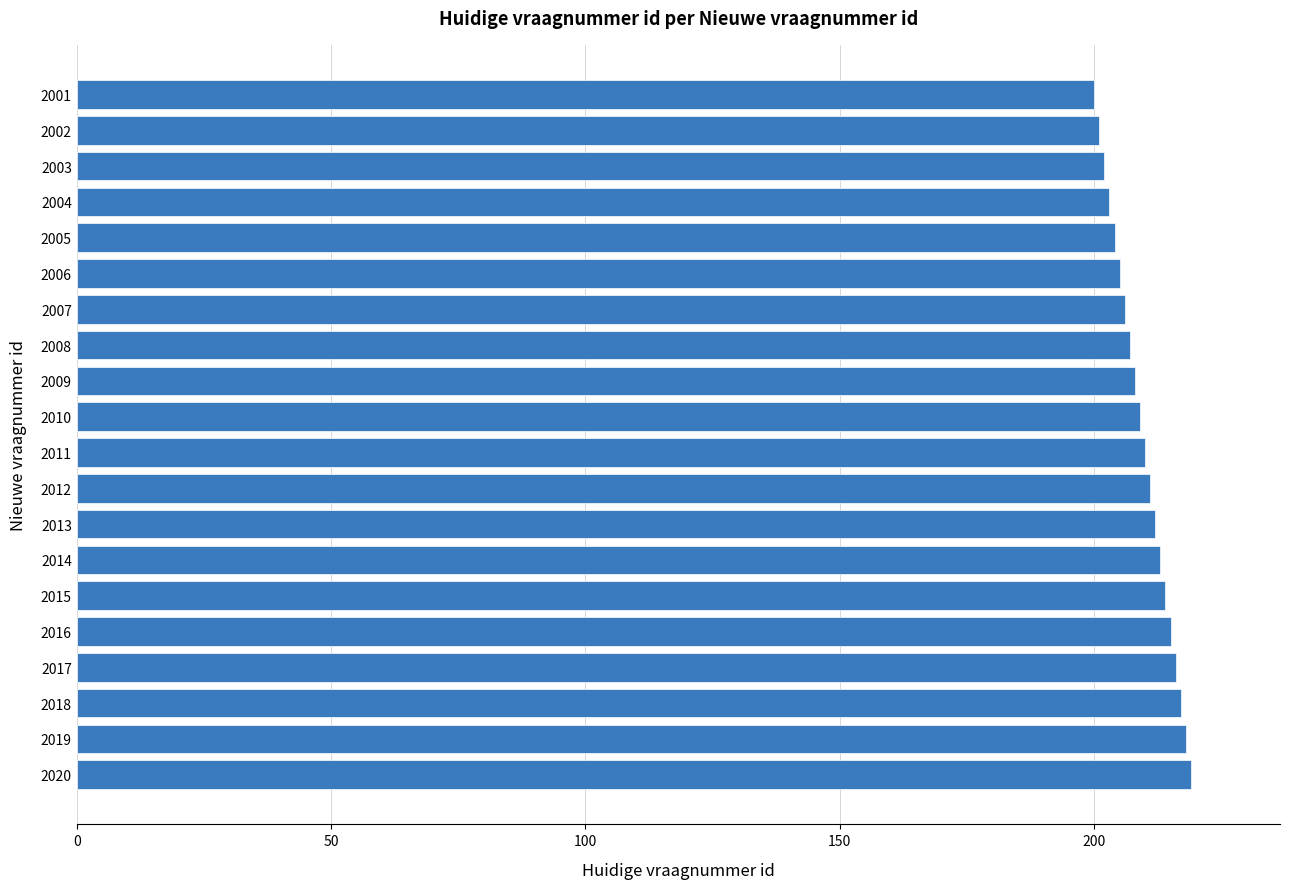

Approximately how many times larger is the value at 2008 compared to 2018?

1.0